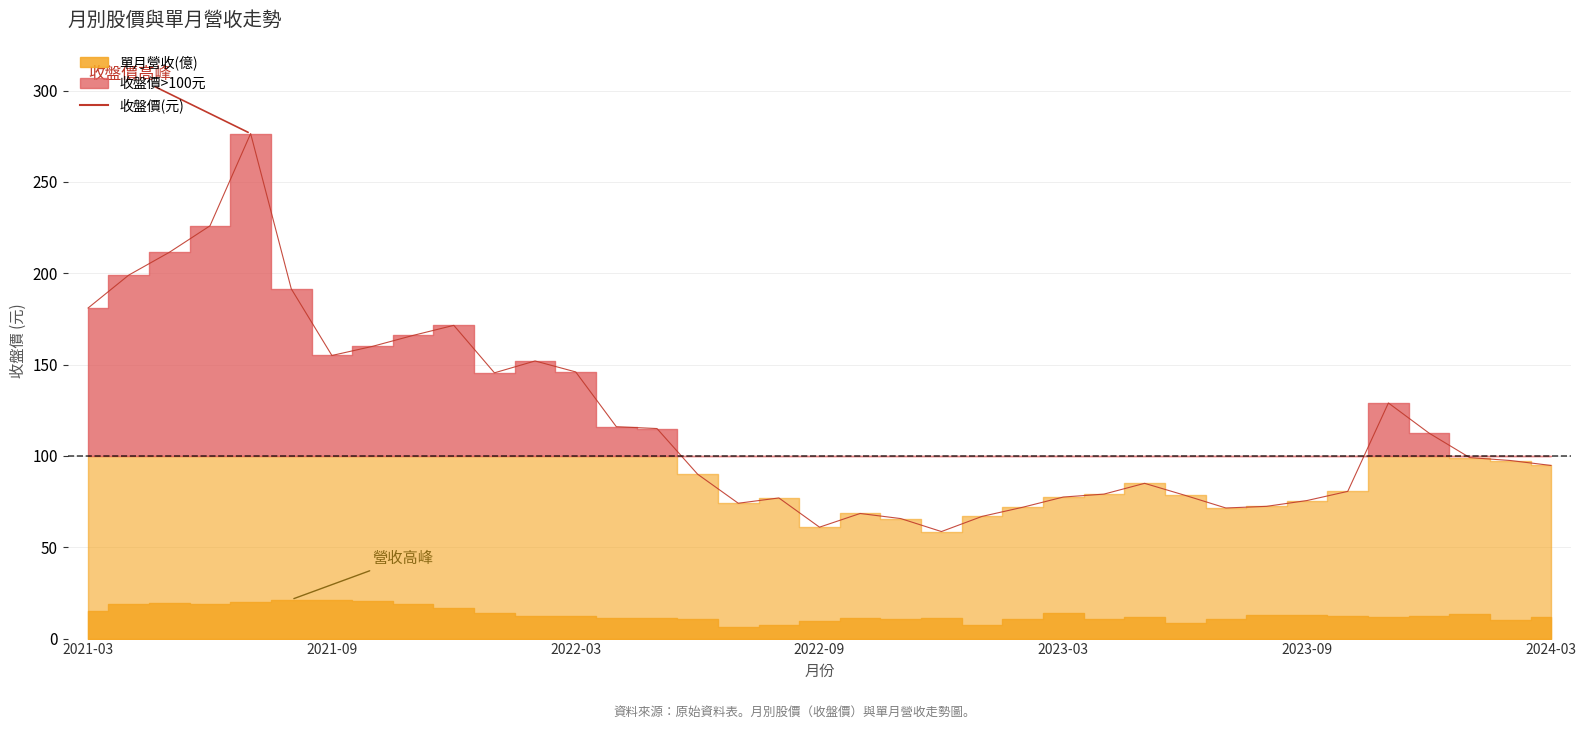

How many lines are shown in the chart?

1